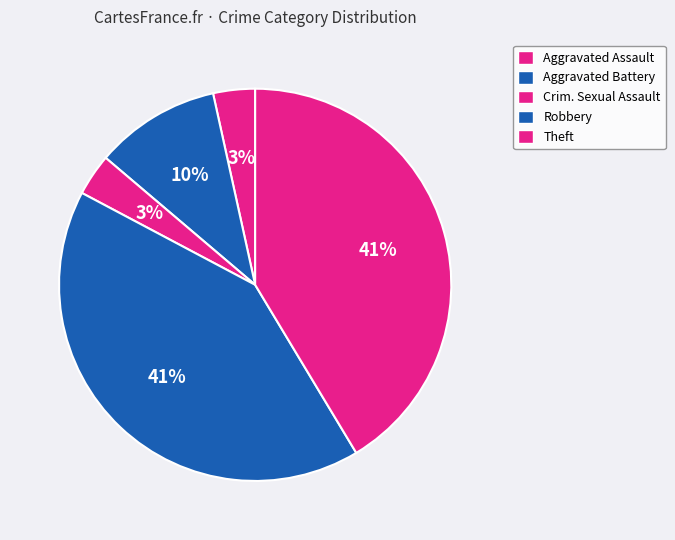

Do Aggravated Assault and Robbery together represent more than half of the pie?

No